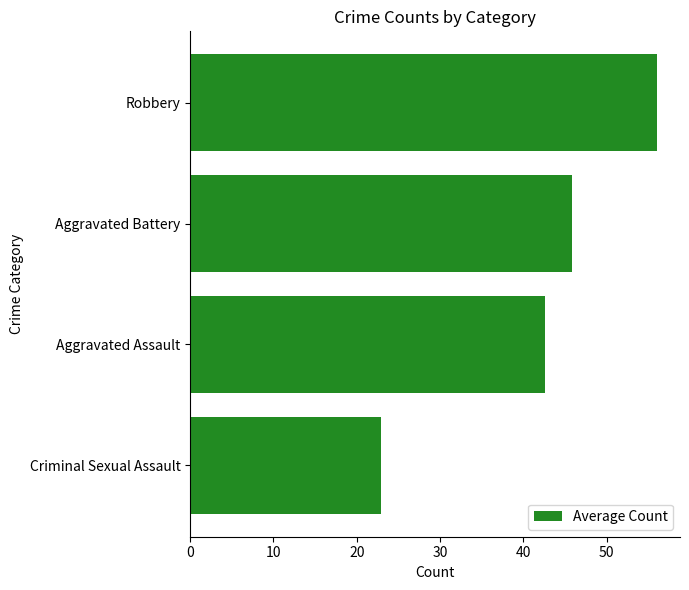

Rank the categories by value from lowest to highest.

Criminal Sexual Assault, Aggravated Assault, Aggravated Battery, Robbery